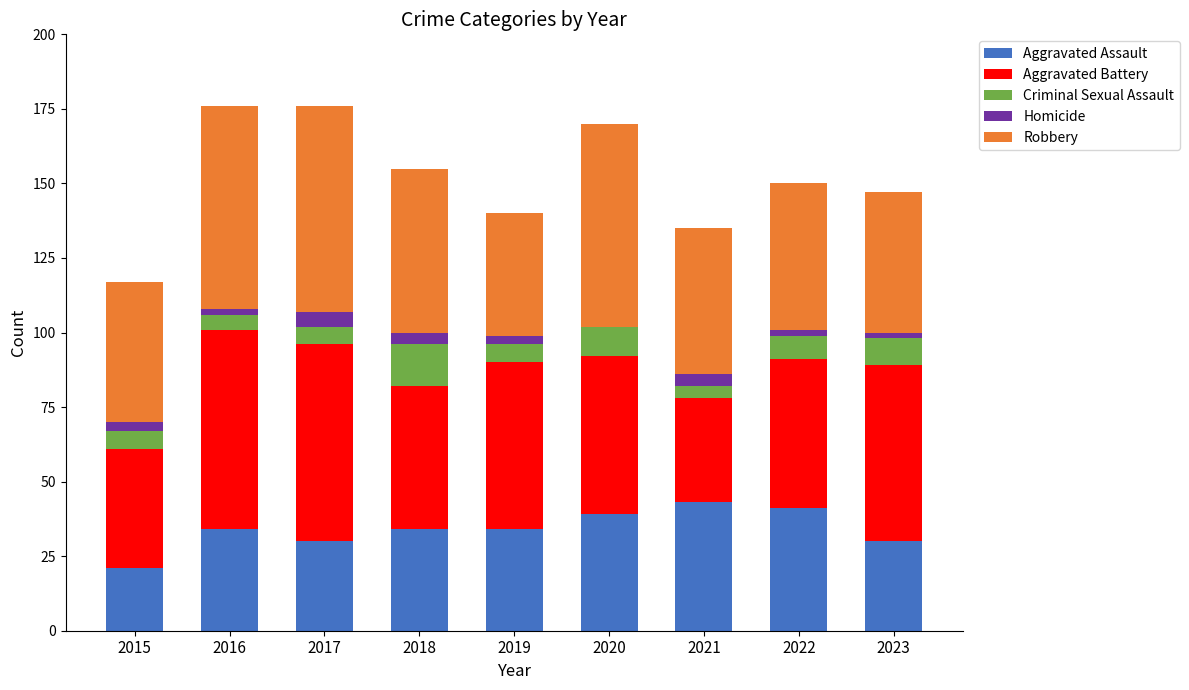

What is the approximate value of Aggravated Assault at 2017?

30